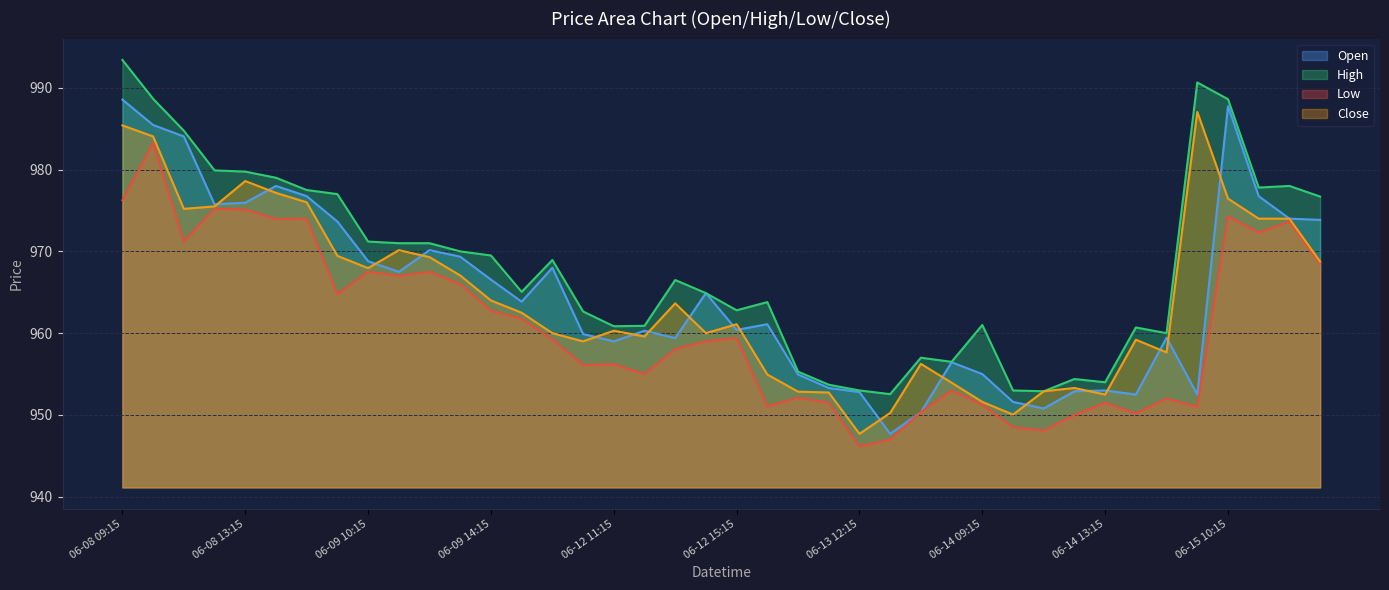

What is the difference between the maximum and second lowest values in the High series?

40.5